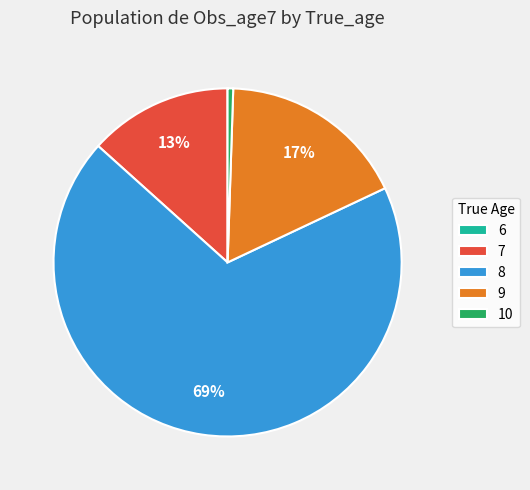

Which has a higher value, 10 or 8?

8